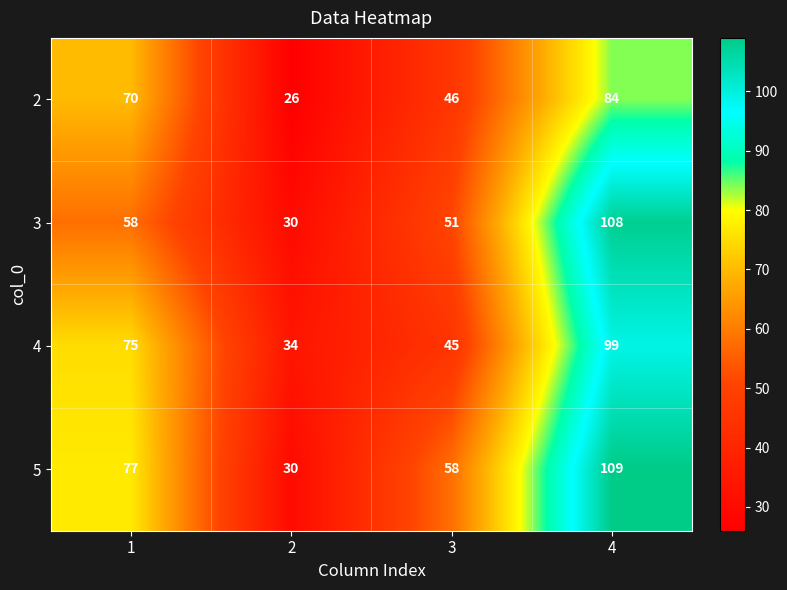

Rank the series at 3 from lowest to highest value.

4, 2, 3, 5